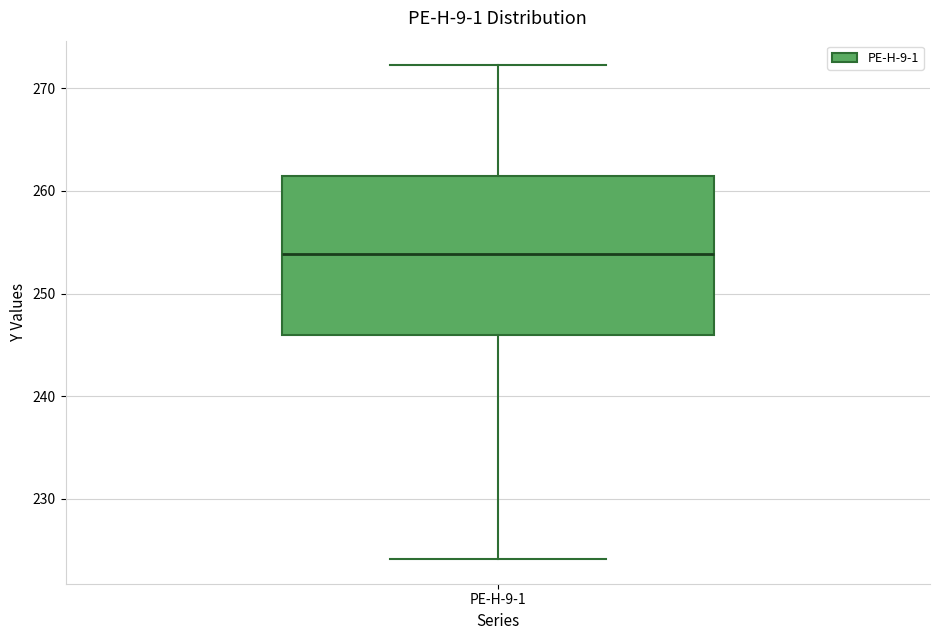

Read this box plot against the y-axis: the position of the median line, the range covered by the box, and the ends of both whiskers. The values are not printed on the chart, so give them approximately, as read against the axis.

median 254, box 246 to 261, whiskers 224 to 272